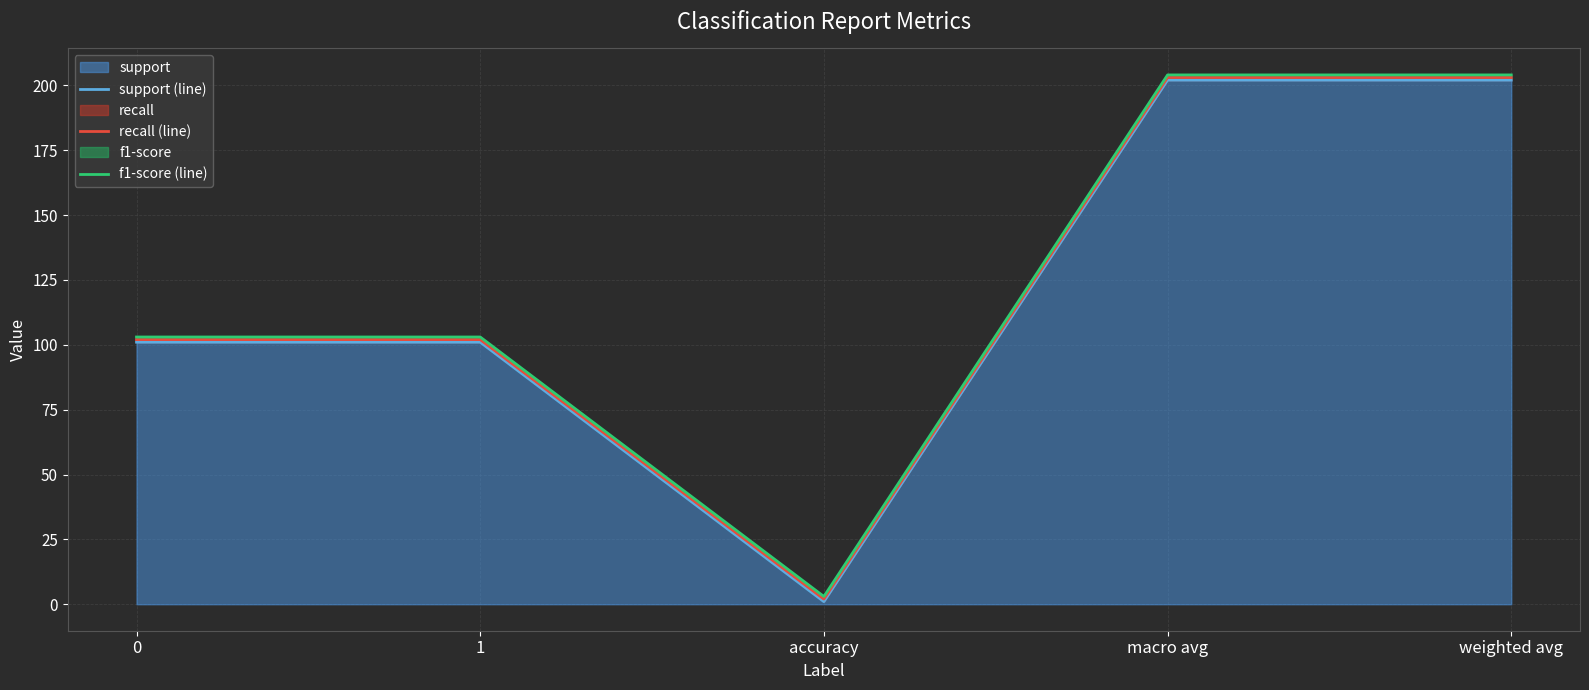

Is it true that support equals 202 at weighted avg?

True